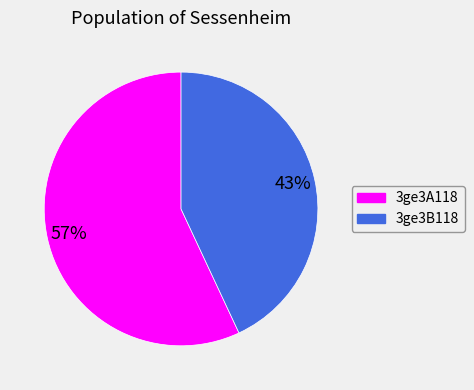

Is the sum of 3ge3B118 and 3ge3A118 greater than half?

Yes